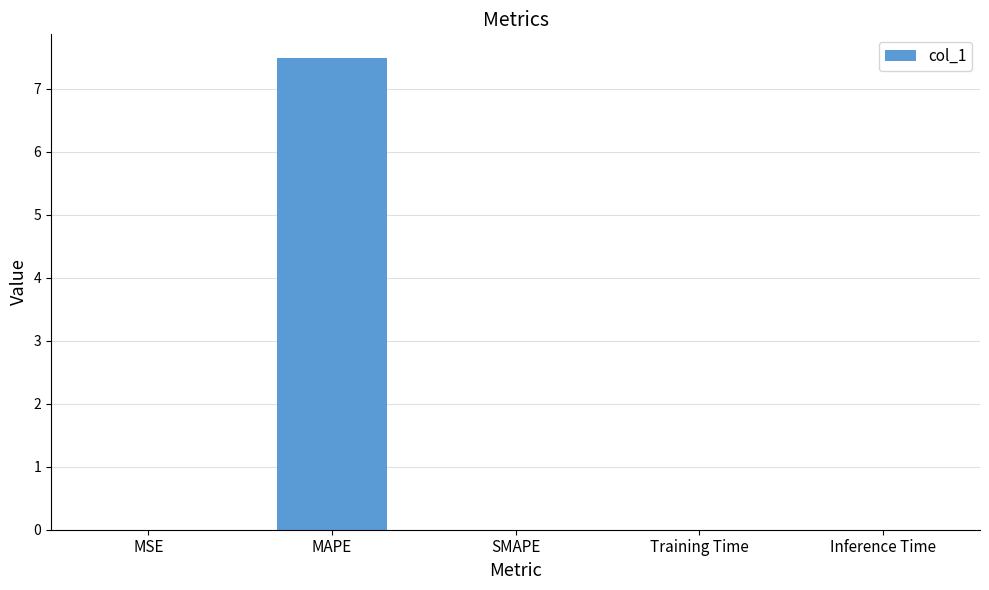

Which category has the highest value across all series?

MAPE